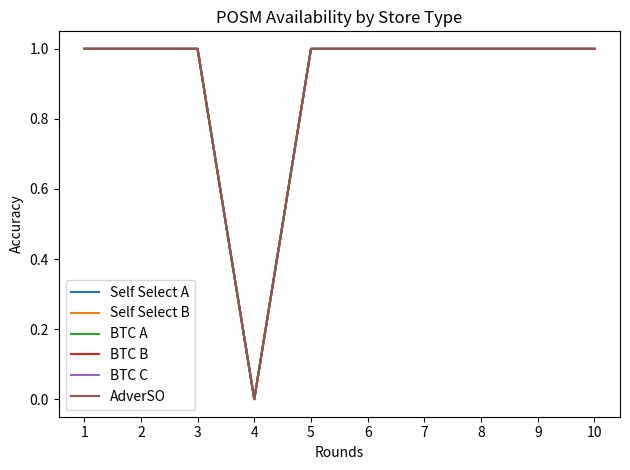

True or false: BTC A and BTC B intersect in this chart.

False